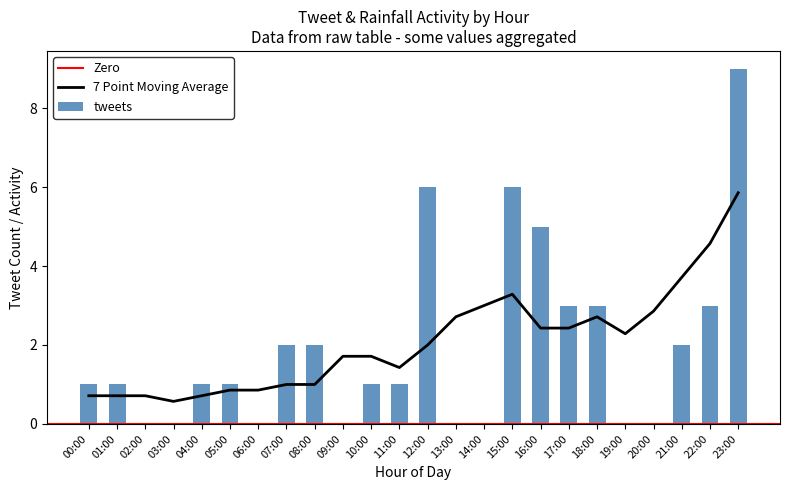

Is it true that rainfall (mm/30min) equals 0.0 at 1?

True